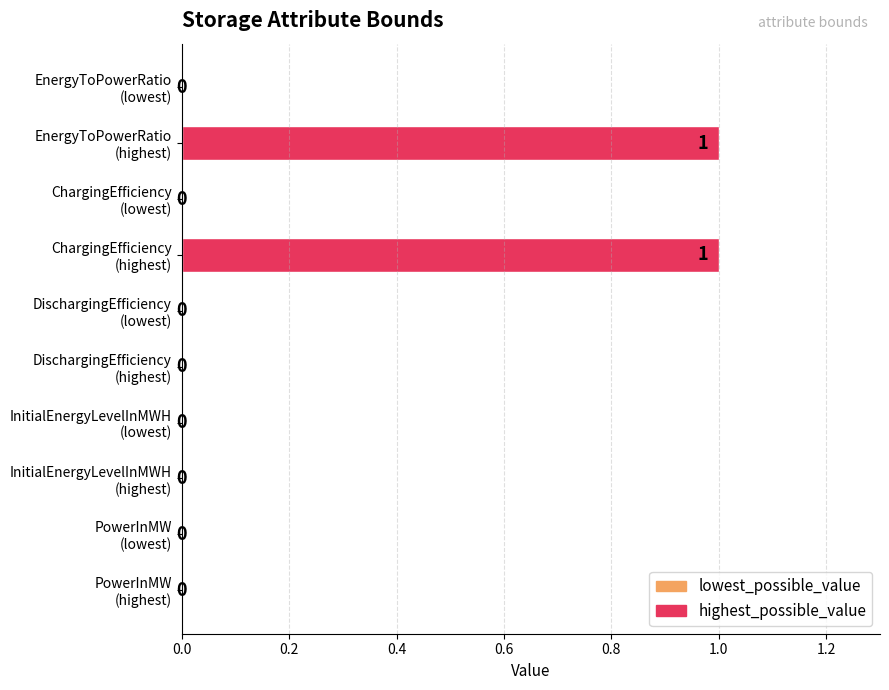

How many values are between 0 and 1?

10